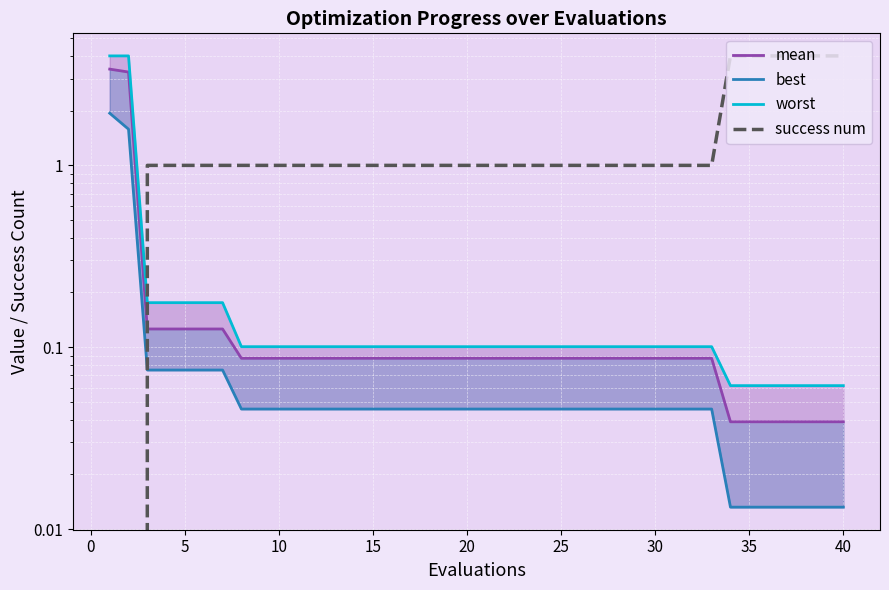

What is the greatest value displayed?

4.0